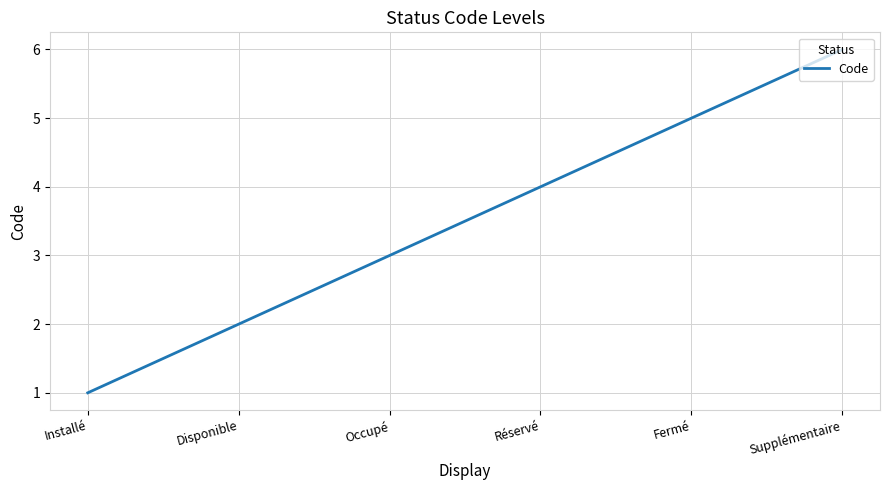

The chart shows a value of 6 at Supplémentaire. True or false?

True